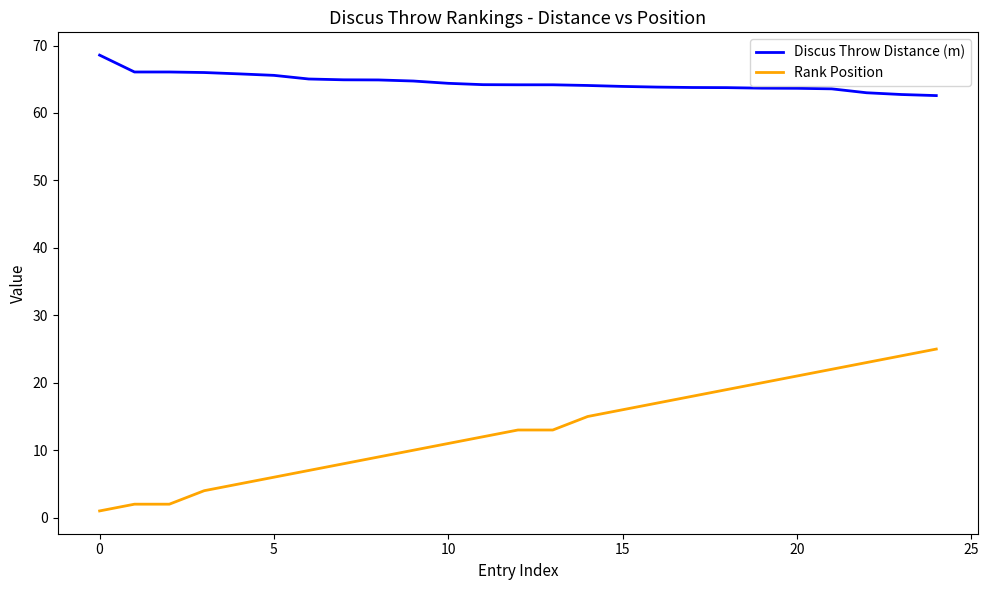

What is the average value of the Discus Throw Distance (m) series?

64.5